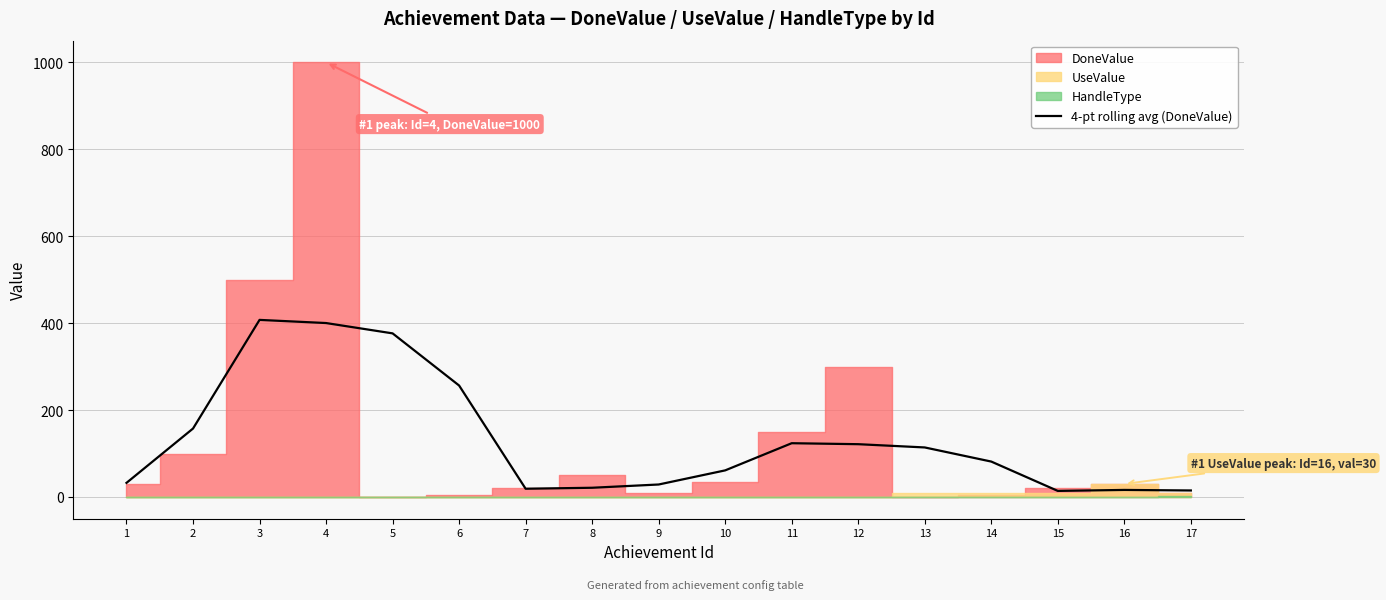

What is the change in value from 1 to 4?

+367.8